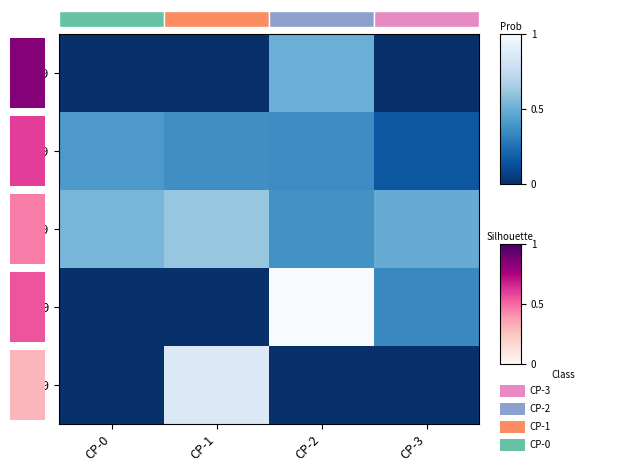

At which label does 60-69 reach its peak?

CP-2